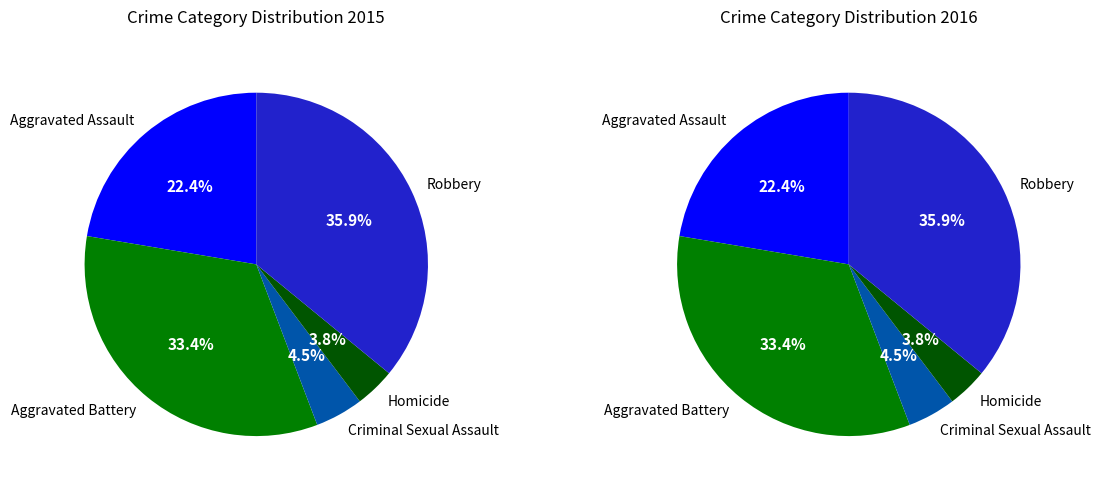

The Aggravated Battery slice represents 46% of the pie. True or false?

False